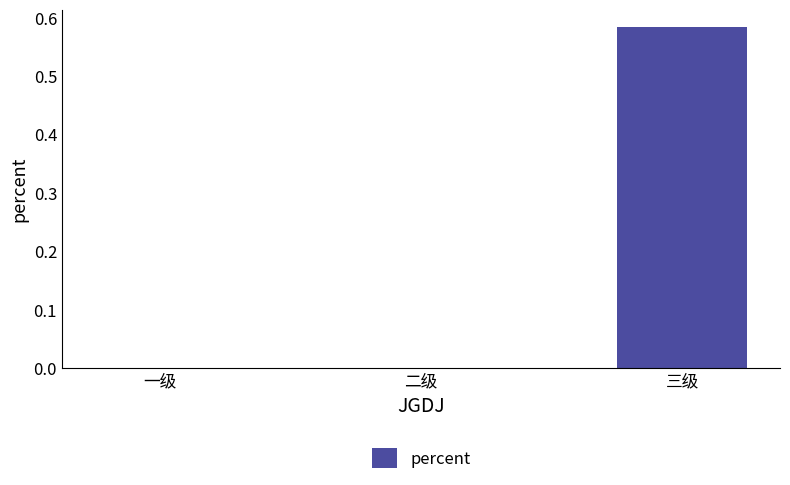

The value at 二级 is -0.3. True or false?

False